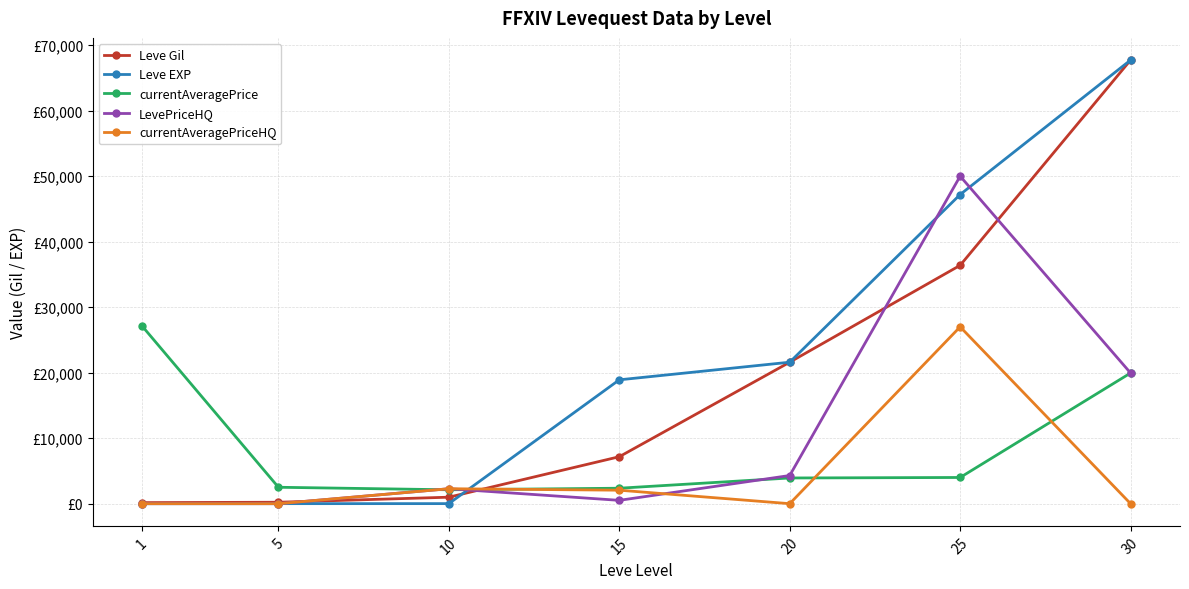

Where is currentAveragePrice nearest to the value 14625?

30